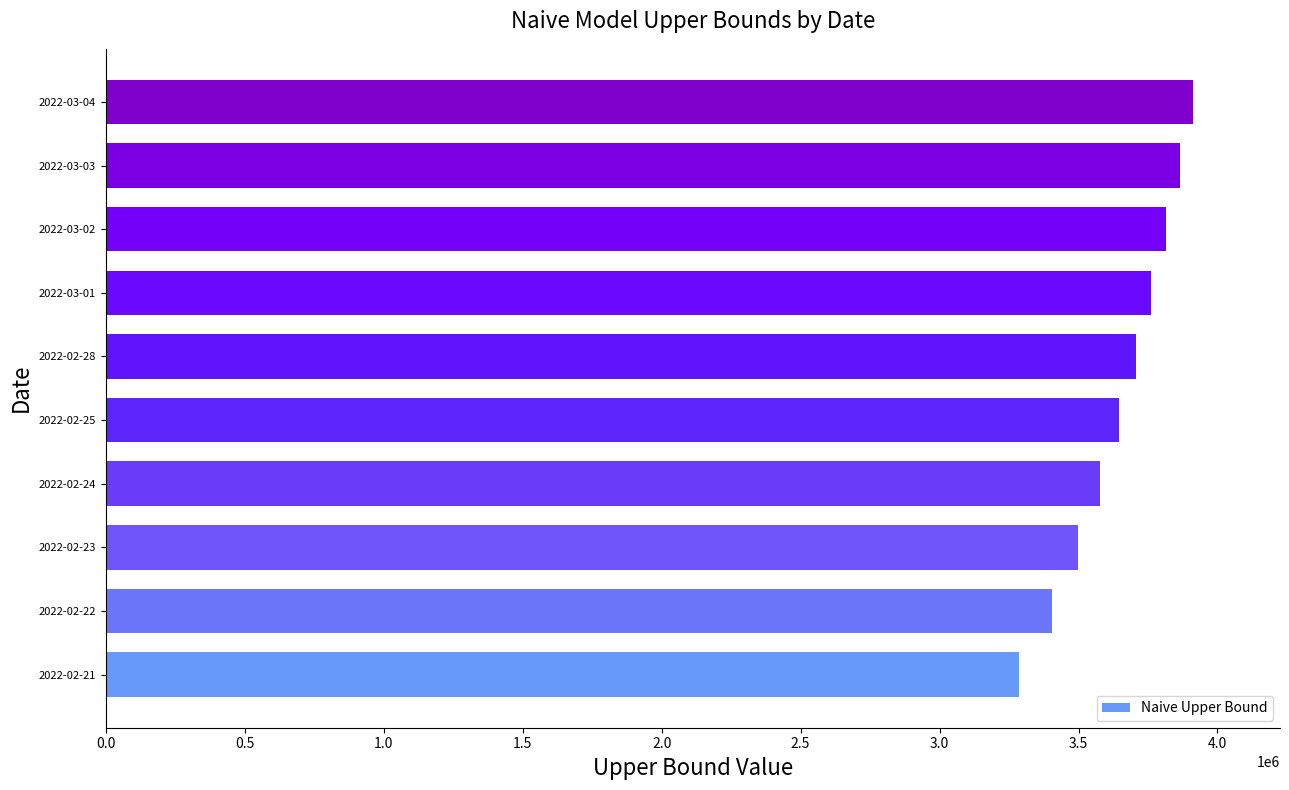

List the labels in order of value, largest first.

2022-03-04, 2022-03-03, 2022-03-02, 2022-03-01, 2022-02-28, 2022-02-25, 2022-02-24, 2022-02-23, 2022-02-22, 2022-02-21